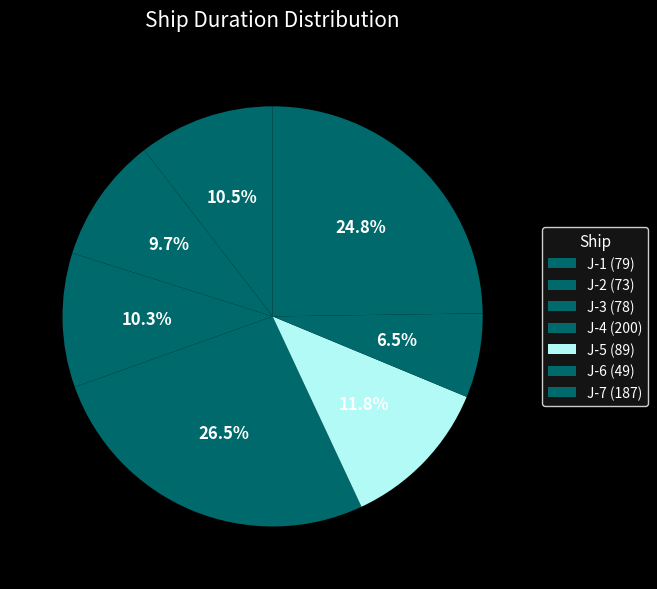

The J-7 slice represents 39% of the pie. True or false?

False